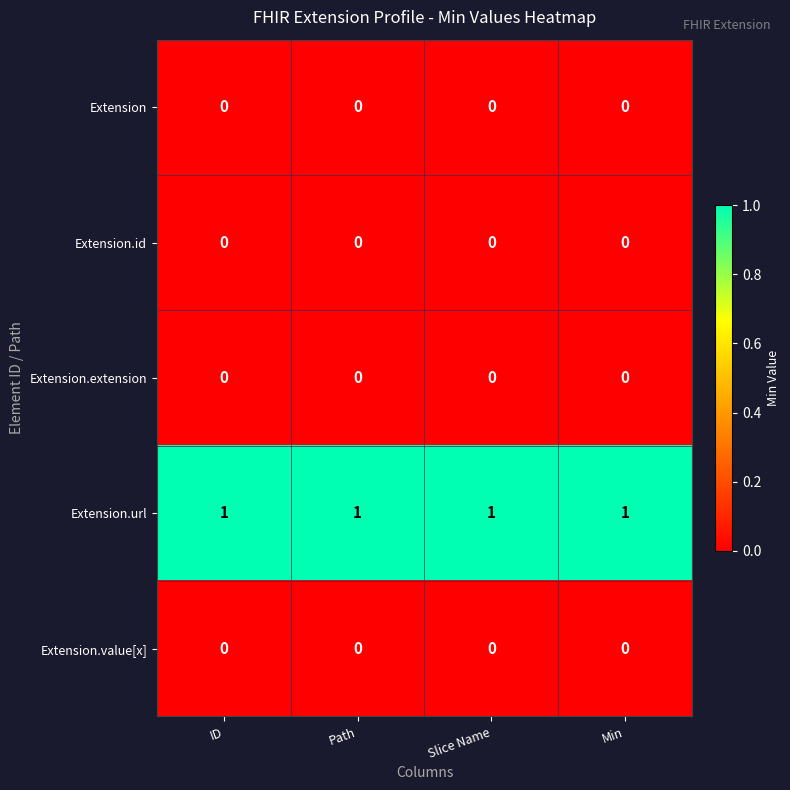

At how many categories does at least one series exceed 0?

4